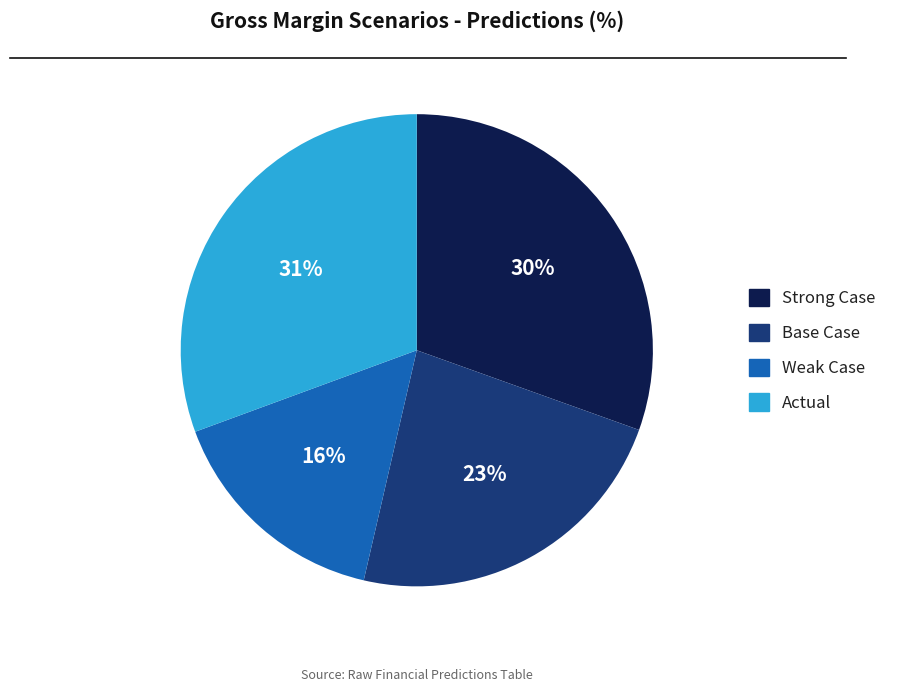

Is there any slice that represents more than half of the pie?

No